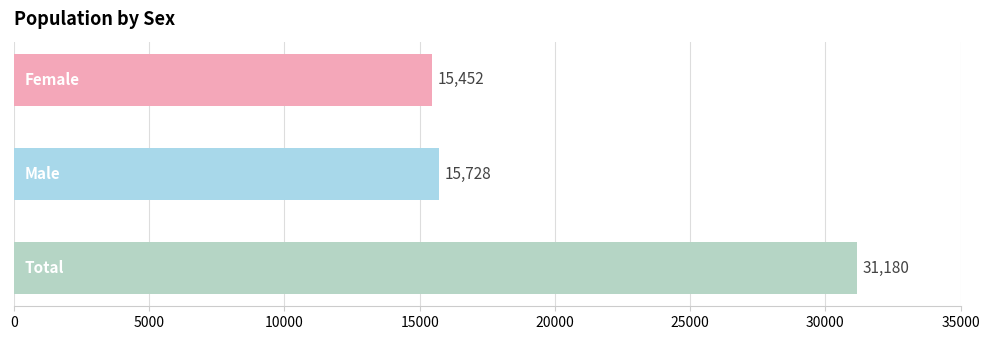

What is the greatest value displayed?

31180